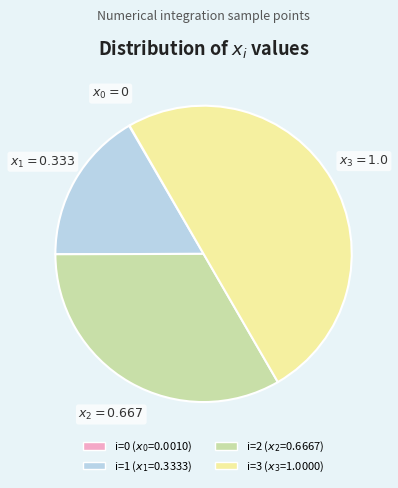

How many segments does this pie chart have?

4